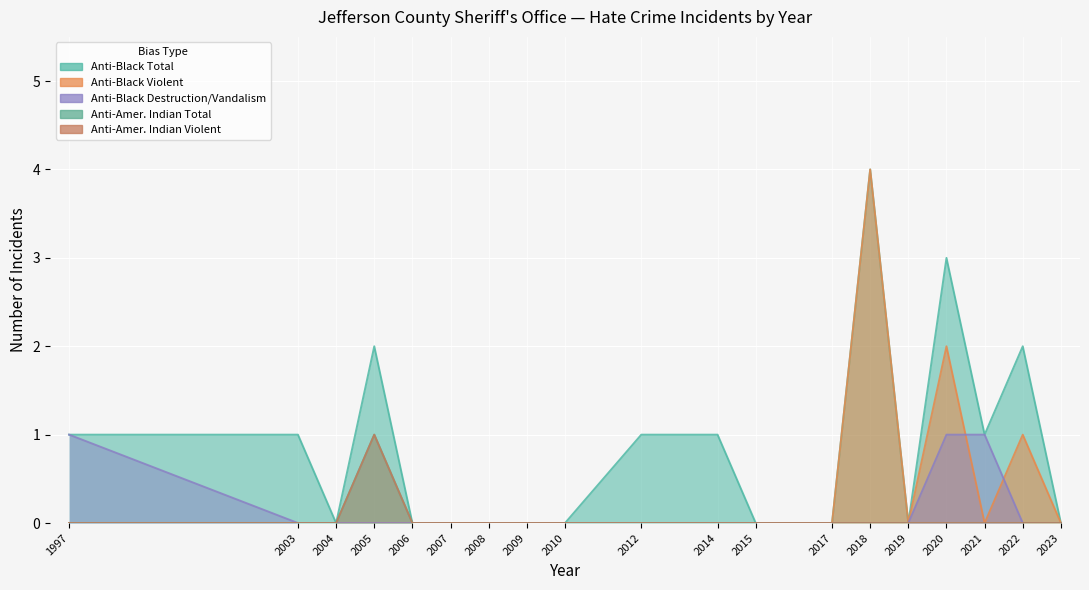

At which category is the sum across all series the highest?

2018